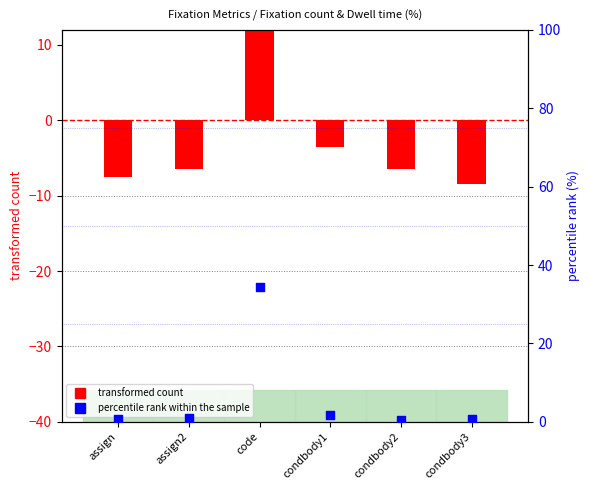

Which series has the widest spread of Y values?

transformed count